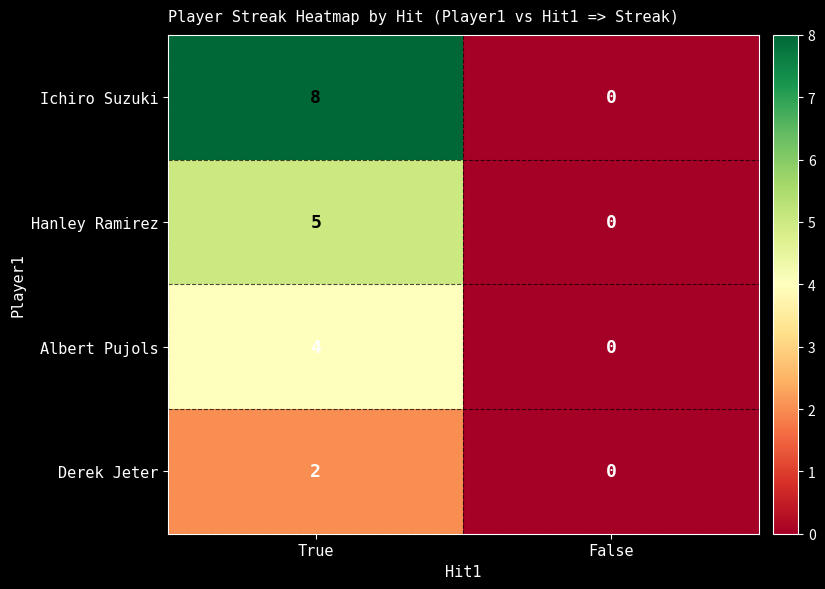

List the series in order of their overall mean, lowest first.

Derek Jeter, Albert Pujols, Hanley Ramirez, Ichiro Suzuki